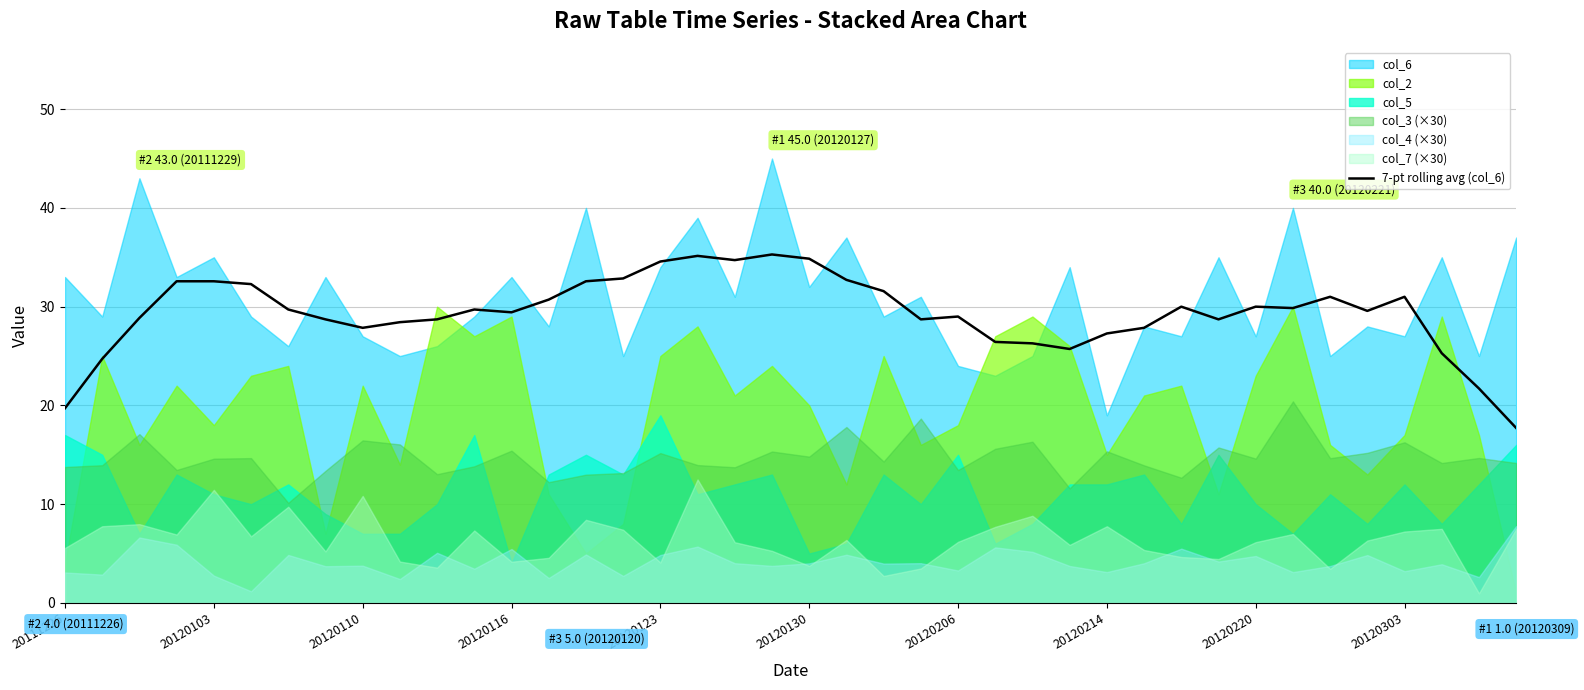

What is the maximum value for 7-pt rolling avg (col_6)?

35.3